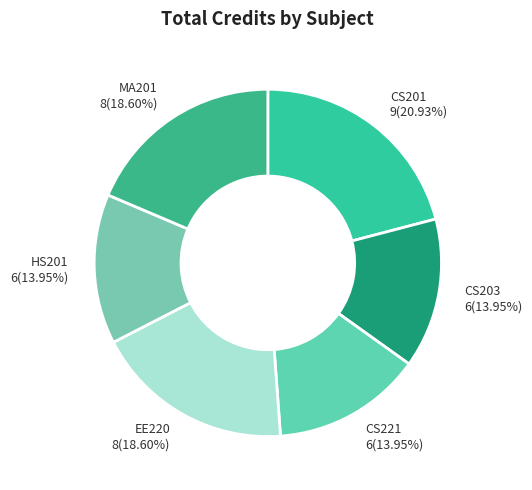

To the nearest percent, what is the difference between the largest and smallest slice percentages?

7%